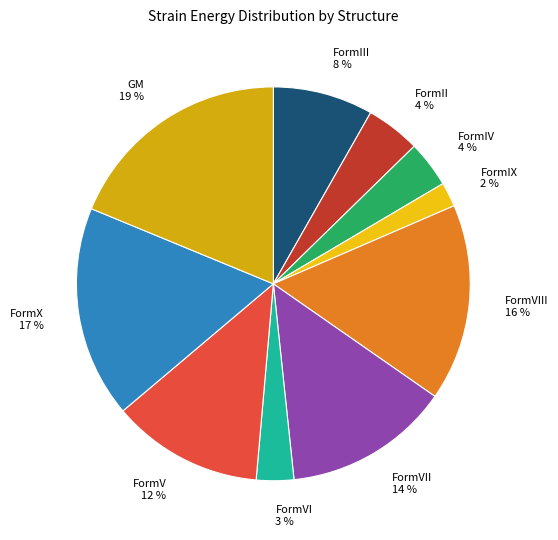

What percentage is the FormII slice, to the nearest percent?

4%